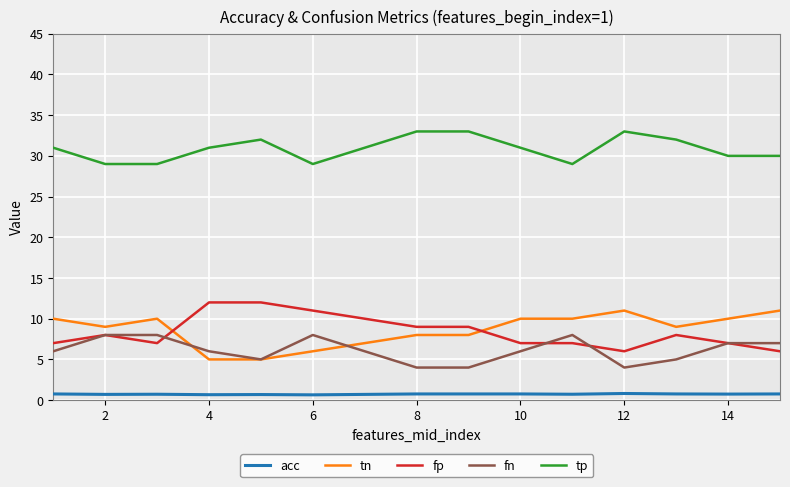

Which series has the largest total across all categories?

tp